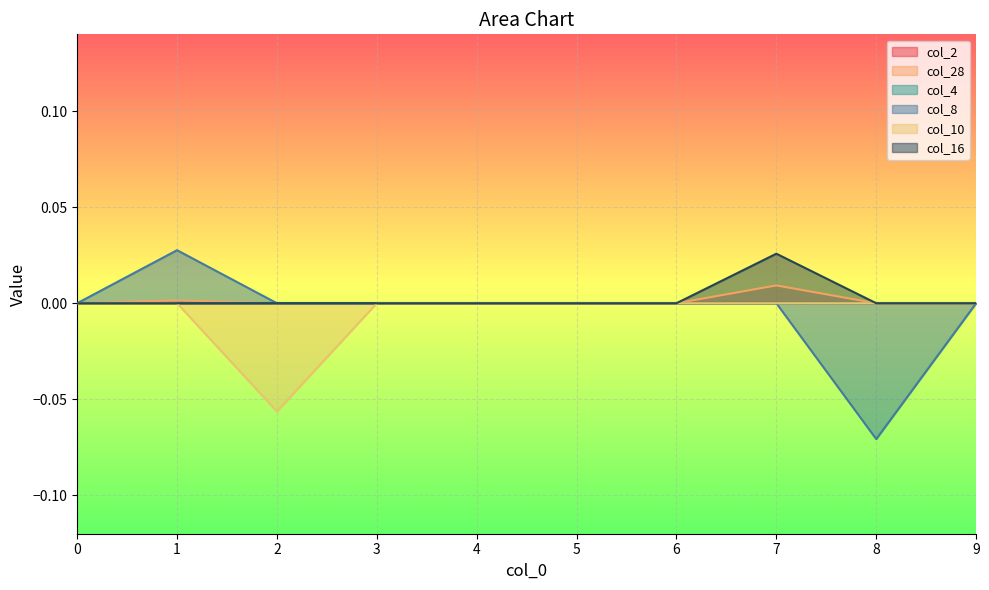

Reading left to right, list all the values displayed in this chart.

col_28: 0.0	0.0	0.0	0.0	0.0	0.0	0.0	0.0	0.0	0.0
col_8: 0.0	0.0	0.0	0.0	0.0	0.0	0.0	0.0	-0.1	0.0
col_10: 0.0	0.0	-0.1	0.0	0.0	0.0	0.0	0.0	0.0	0.0
col_16: 0.0	0.0	0.0	0.0	0.0	0.0	0.0	0.0	0.0	0.0